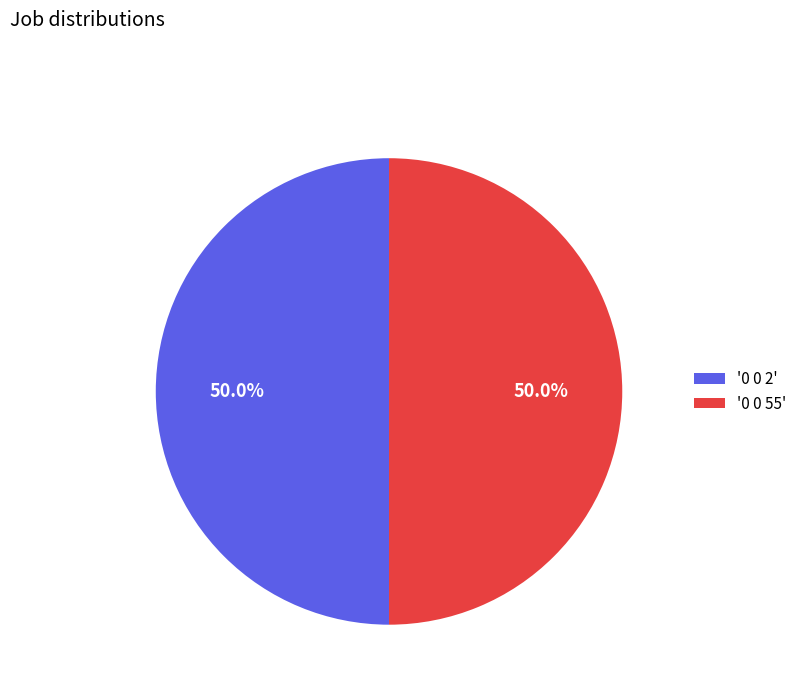

What is the ratio of the value at '0 0 55' to the value at '0 0 2'?

1.0